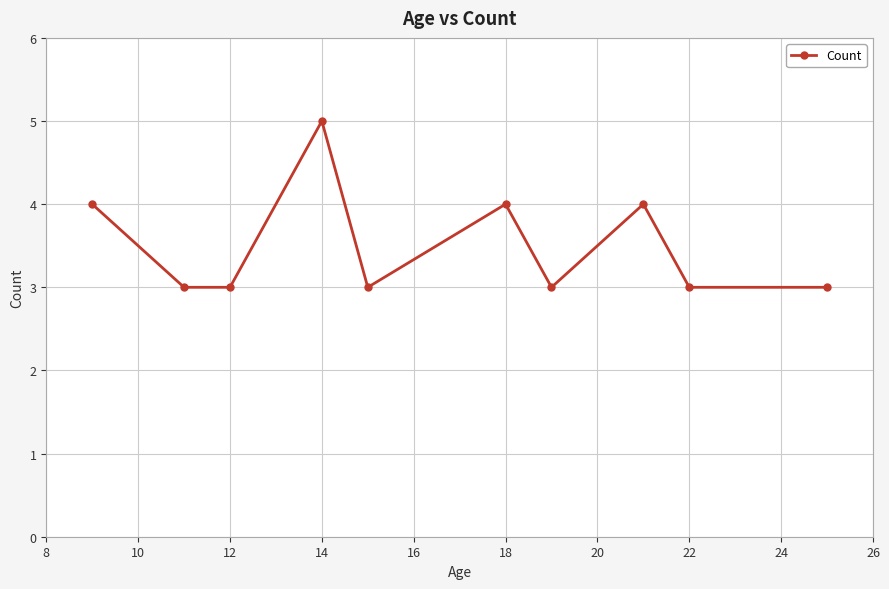

True or false: the data has more than 2 interior local peaks.

True